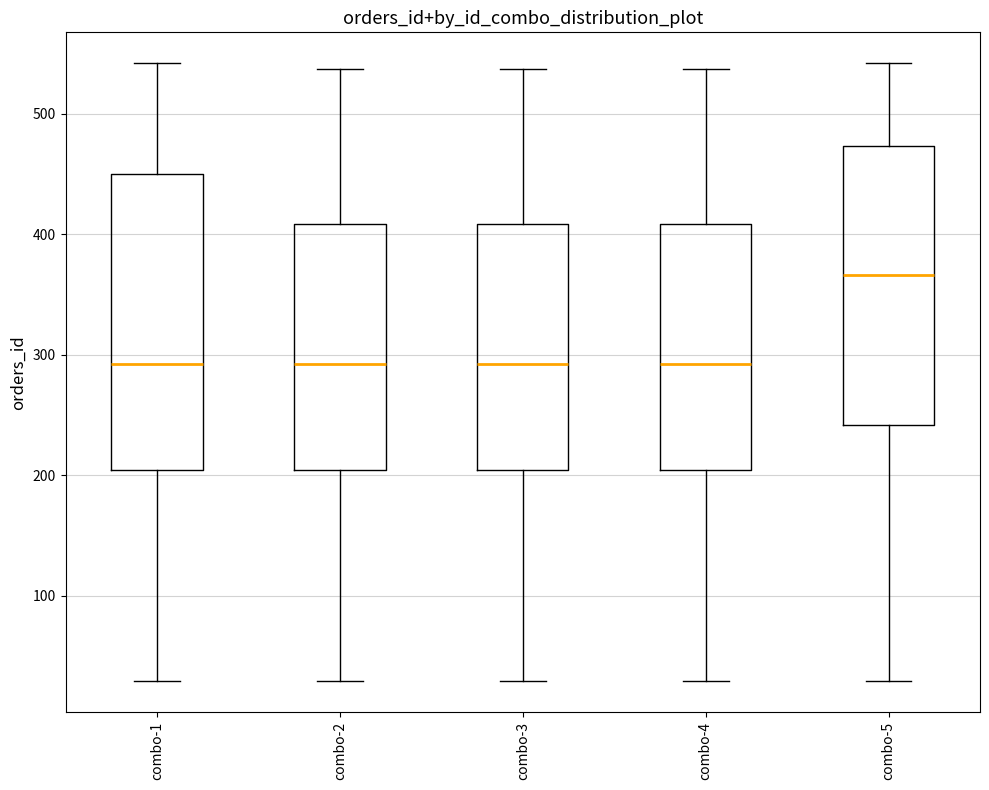

Comparing the boxes themselves (not the whiskers), which one is the tallest?

combo-1